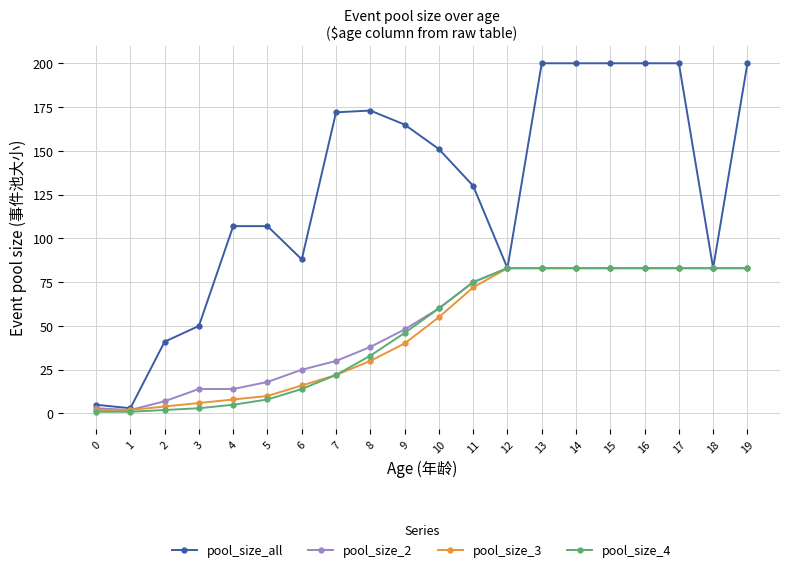

Is the value of pool_size_4 at 6 greater than the value of pool_size_3 at 5?

Yes